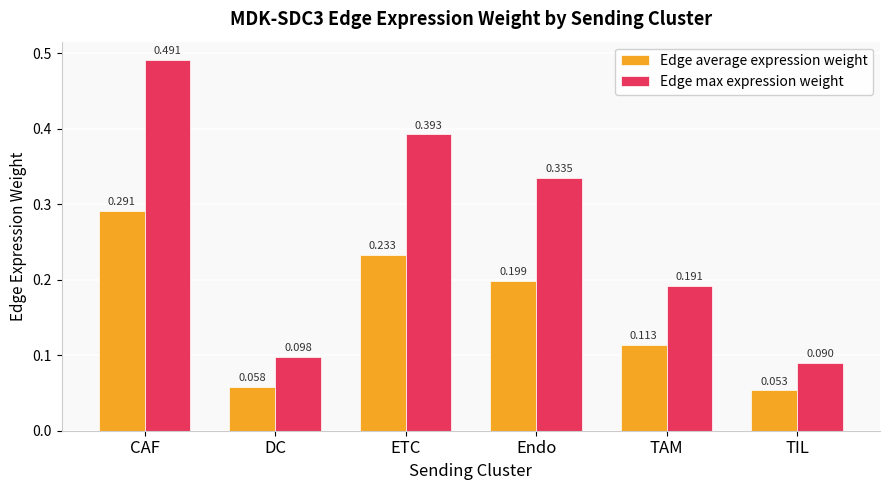

At how many categories does at least one series exceed 0?

6